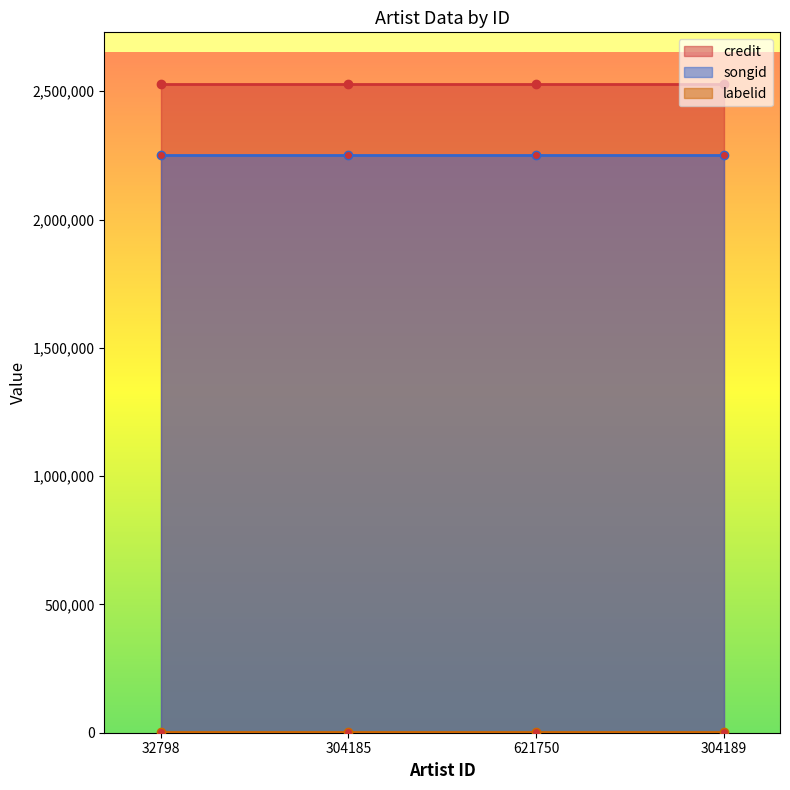

Which category has the lowest value across all series?

32798